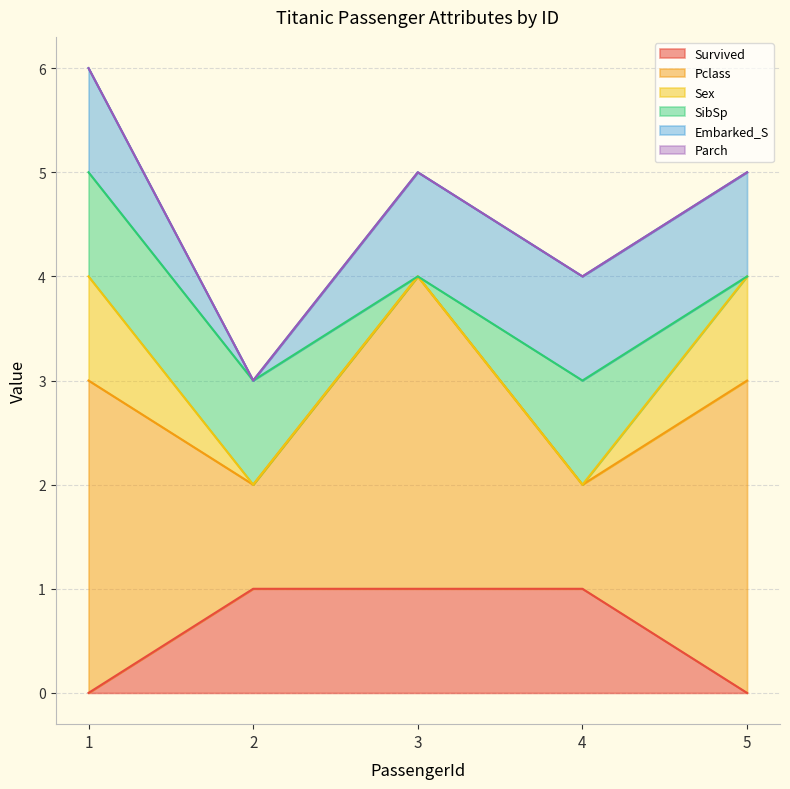

Reading left to right, extract all data points from this chart.

Survived: 0	1	1	1	0
Pclass: 3	1	3	1	3
Sex: 1	0	0	0	1
SibSp: 1	1	0	1	0
Embarked_S: 1	0	1	1	1
Parch: 0	0	0	0	0